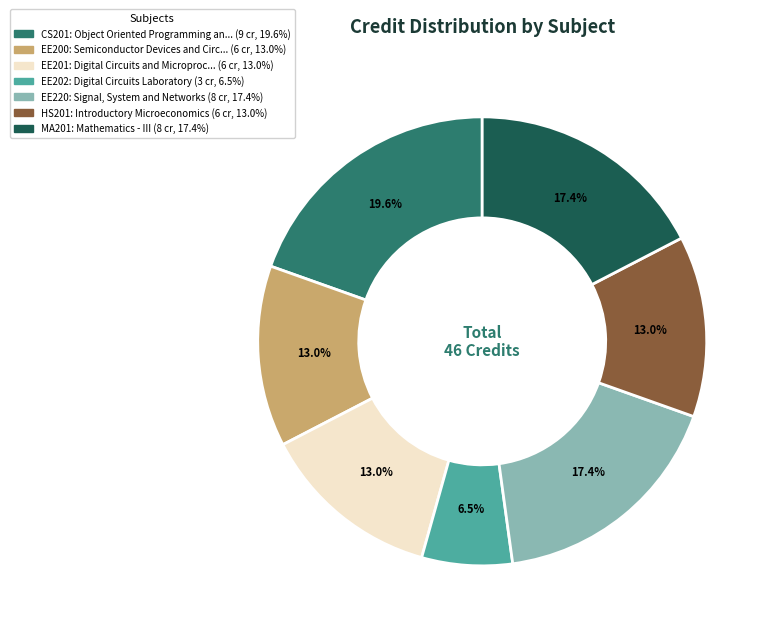

Count the number of slices in the pie.

7